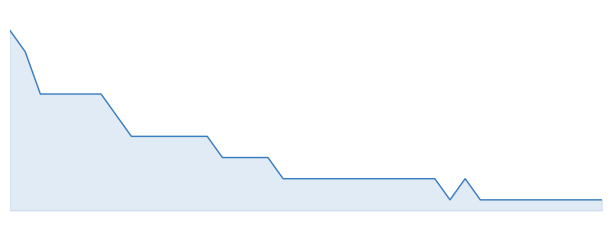

What is the greatest value displayed?

9.3